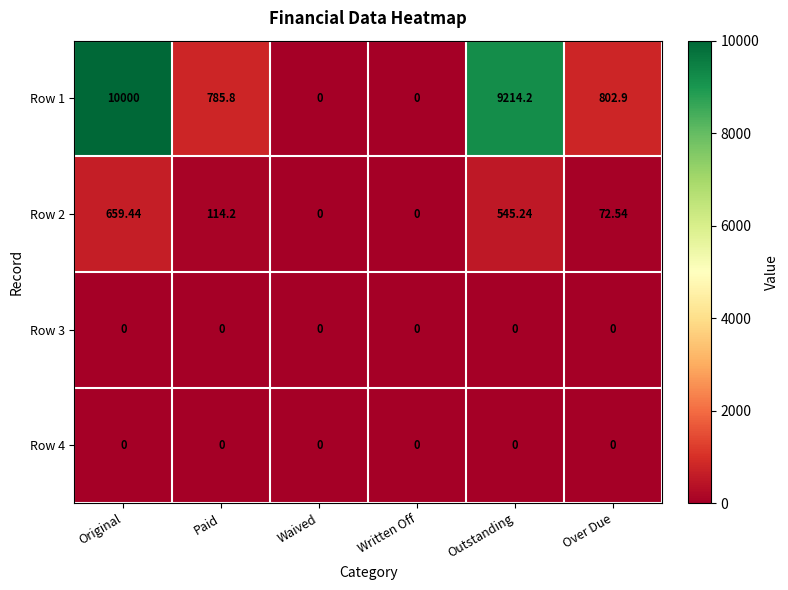

At which label is Row 1 closest to 5000?

Over Due